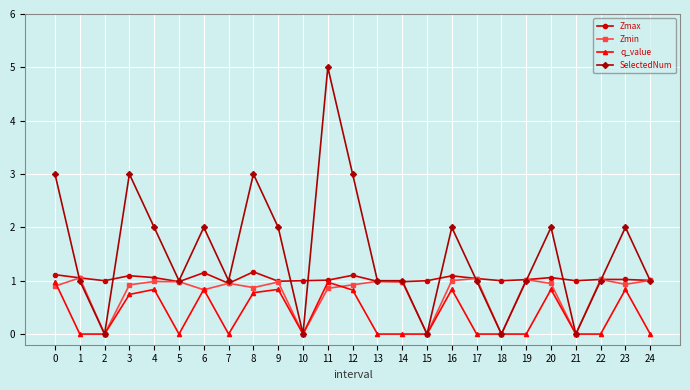

What is the difference between the maximum and second lowest values in the SelectedNum series?

5.0